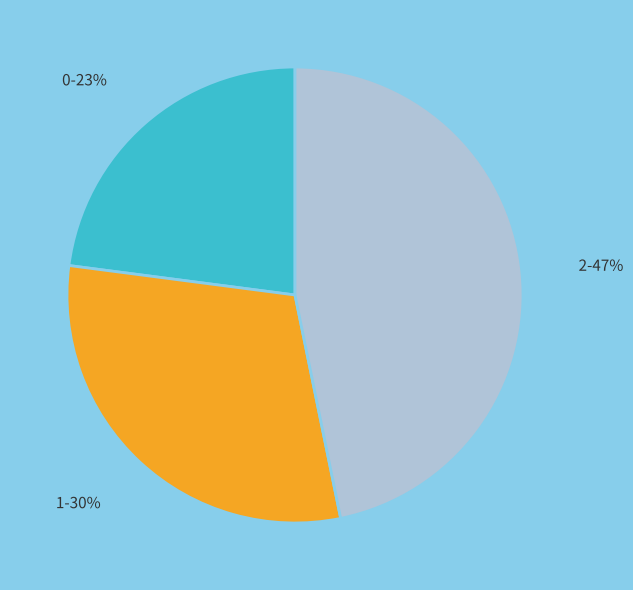

To the nearest percent, what is the difference between the 1 and 0 slice percentages?

7%